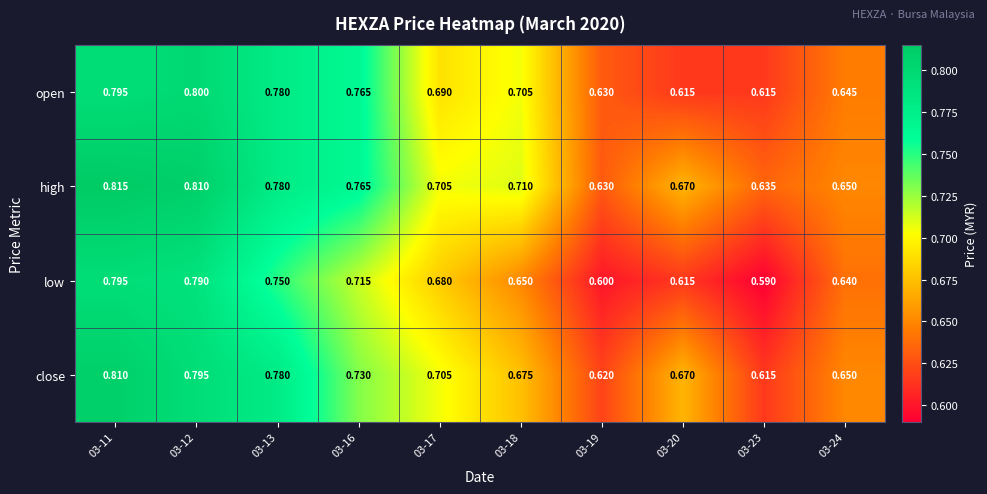

List the series in order of their peak value, highest first.

high, close, open, low